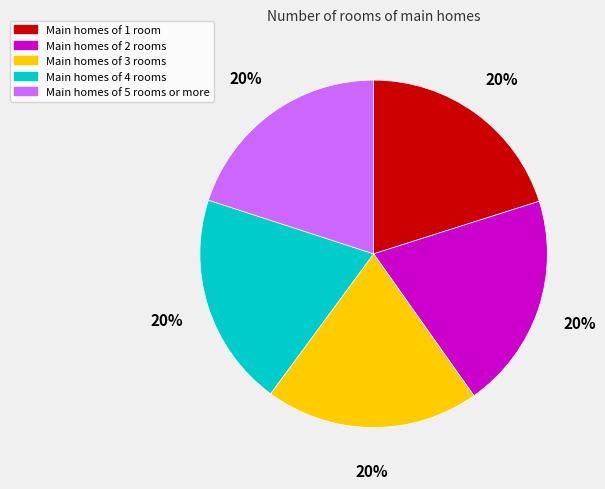

Count the number of slices in the pie.

5